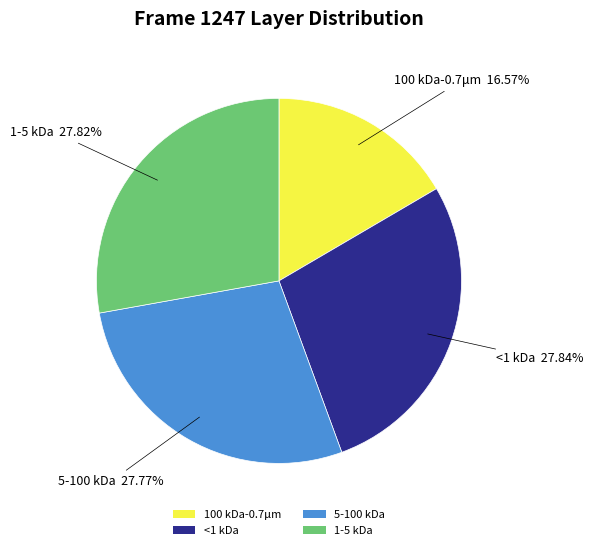

To the nearest percent, what is the average slice percentage?

25%